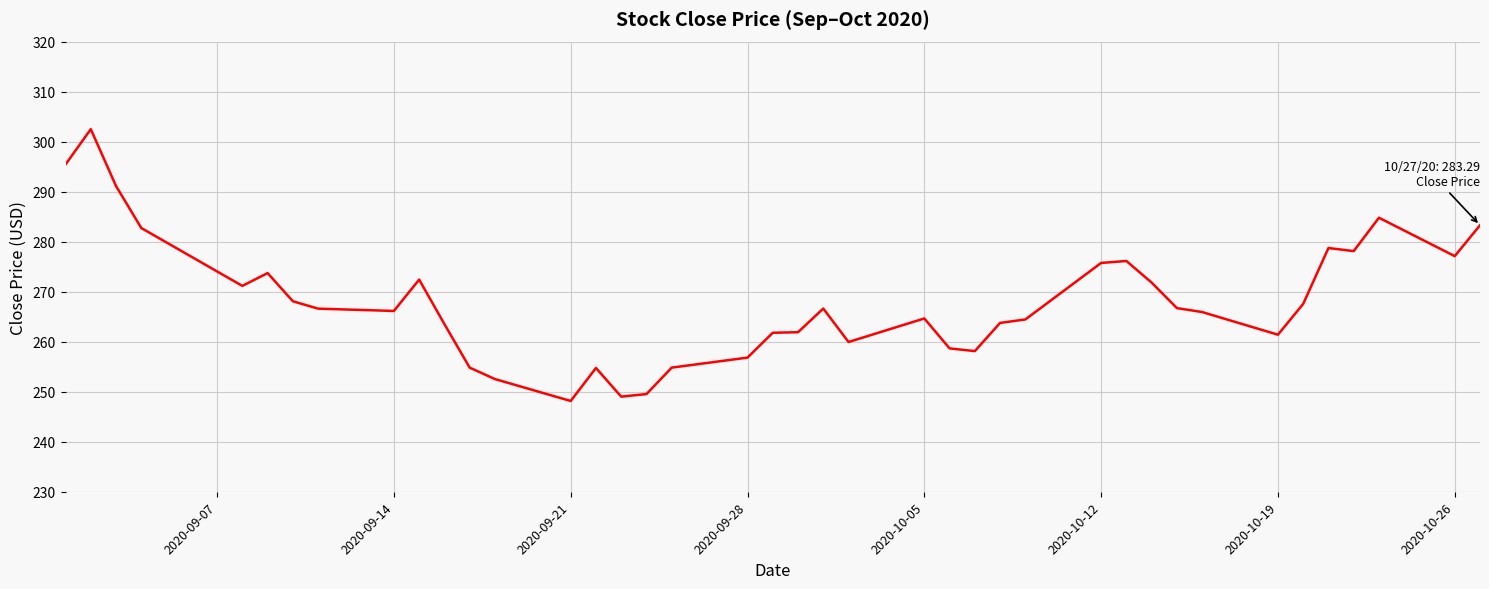

What is the difference between the maximum and minimum values?

54.4